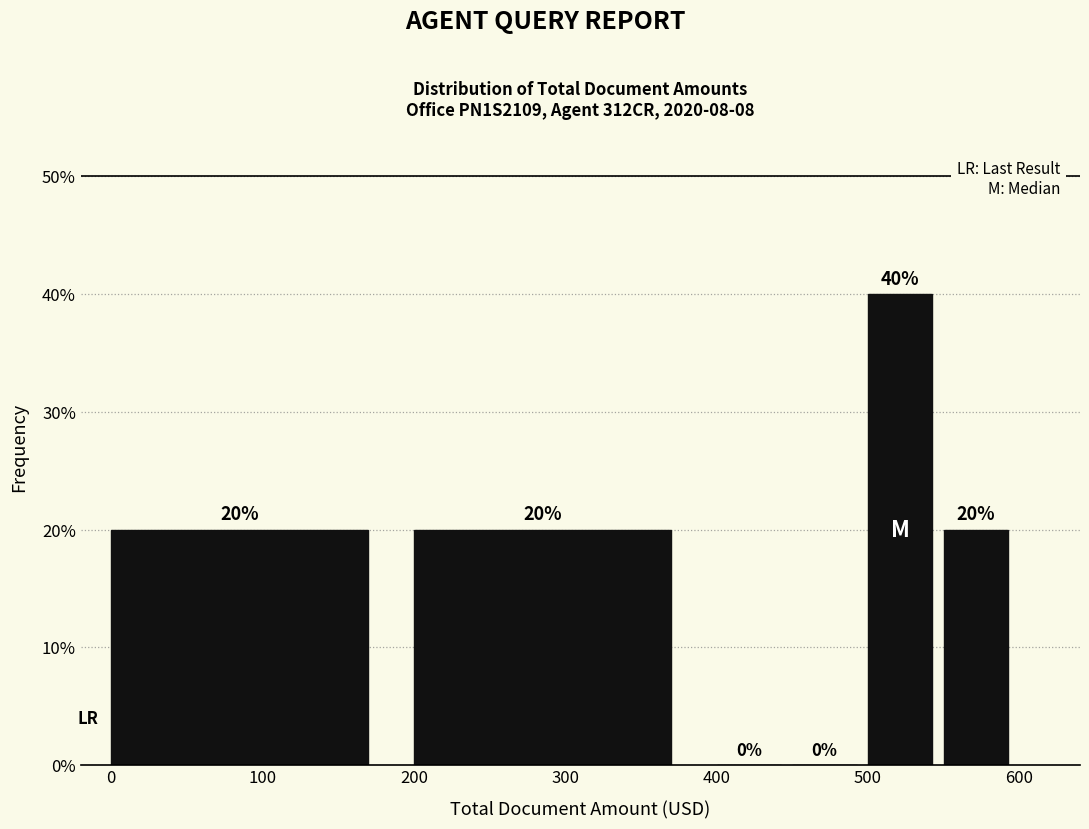

Reading left to right, transcribe this chart: for each bar, give the range it covers on the x-axis and its height.

0 to 200: 20
200 to 400: 20
400 to 450: 0
450 to 500: 0
500 to 550: 40
550 to 600: 20